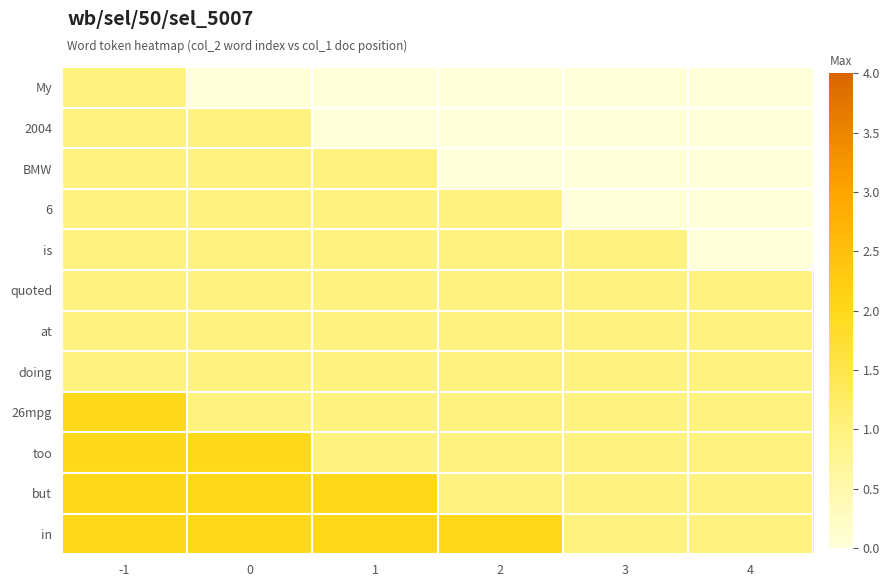

At how many categories does at least one series exceed 0?

6